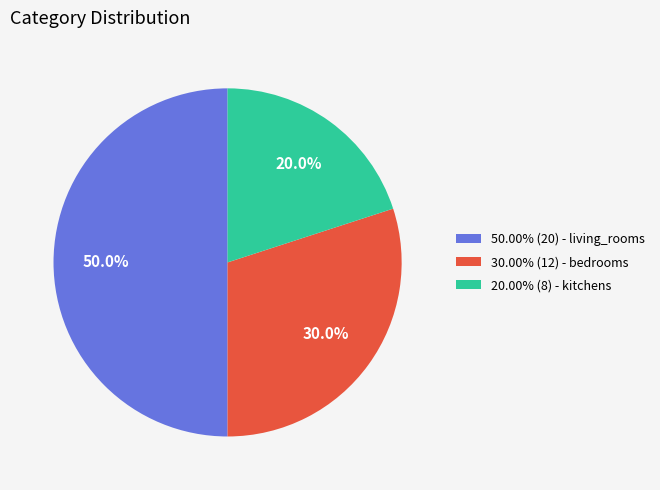

Rank the categories by value from highest to lowest.

living_rooms, bedrooms, kitchens